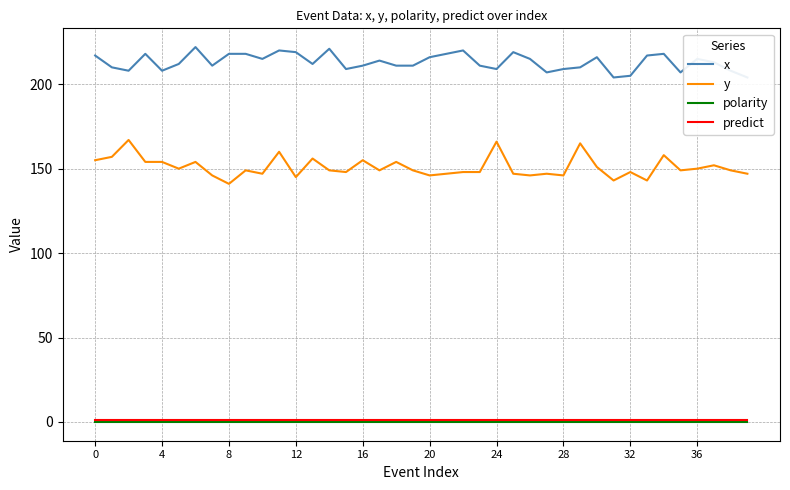

What are all the series names shown in the legend?

x, y, polarity, predict